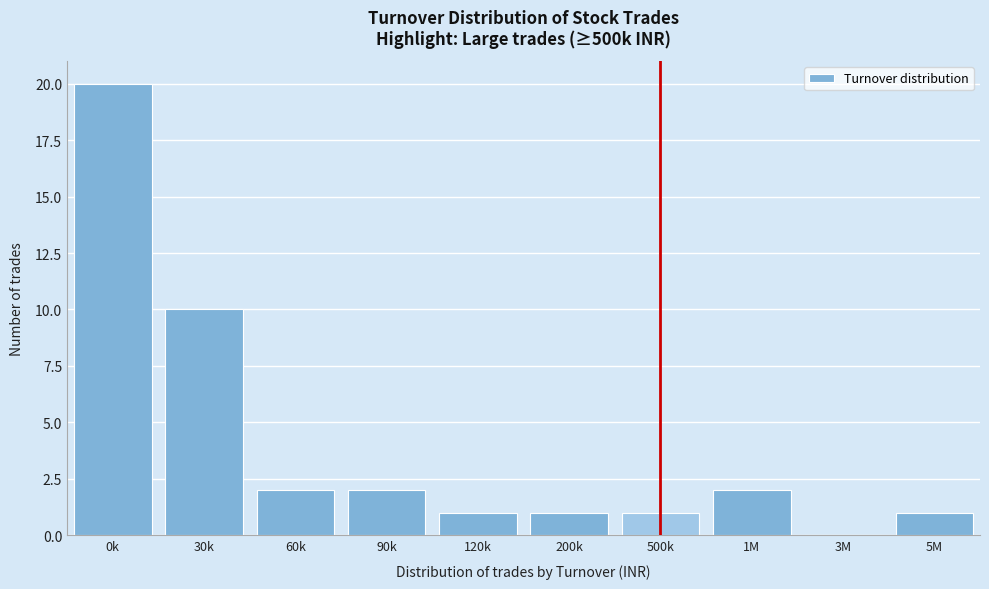

Reading right to left, transcribe all the data shown in this chart.

5M=1	3M=0	1M=2	500k=1	200k=1	120k=1	90k=2	60k=2	30k=10	0k=20